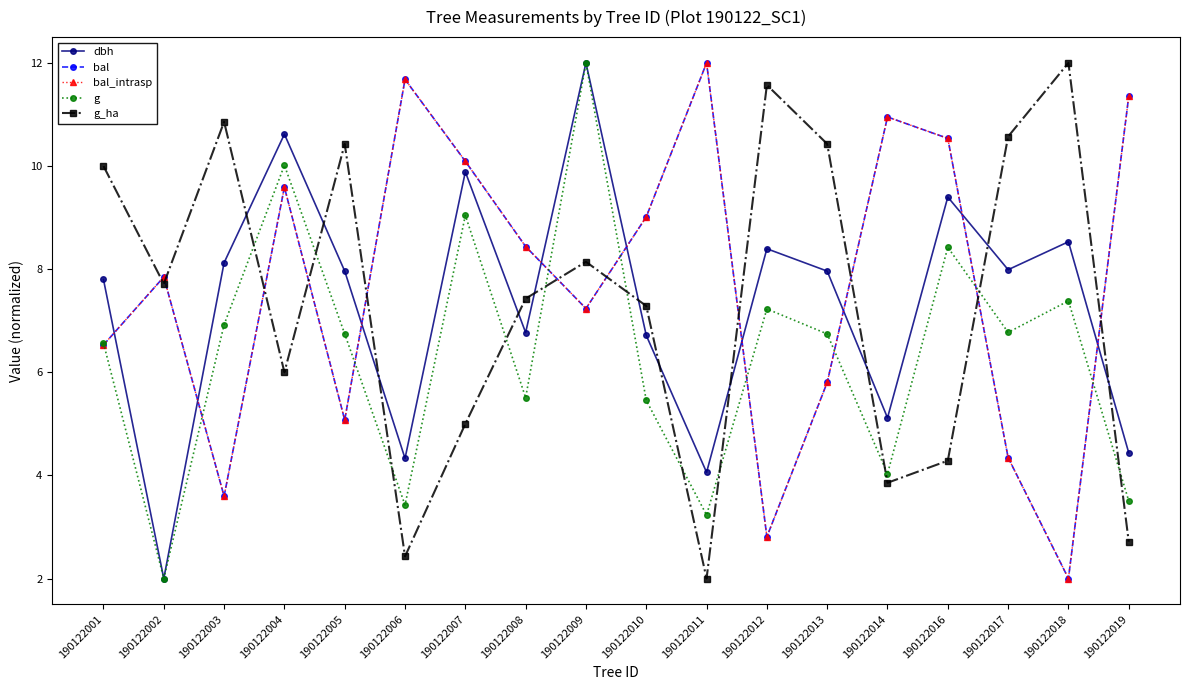

What is the sum of the g_ha values at 190122019 and 190122009?

10.9